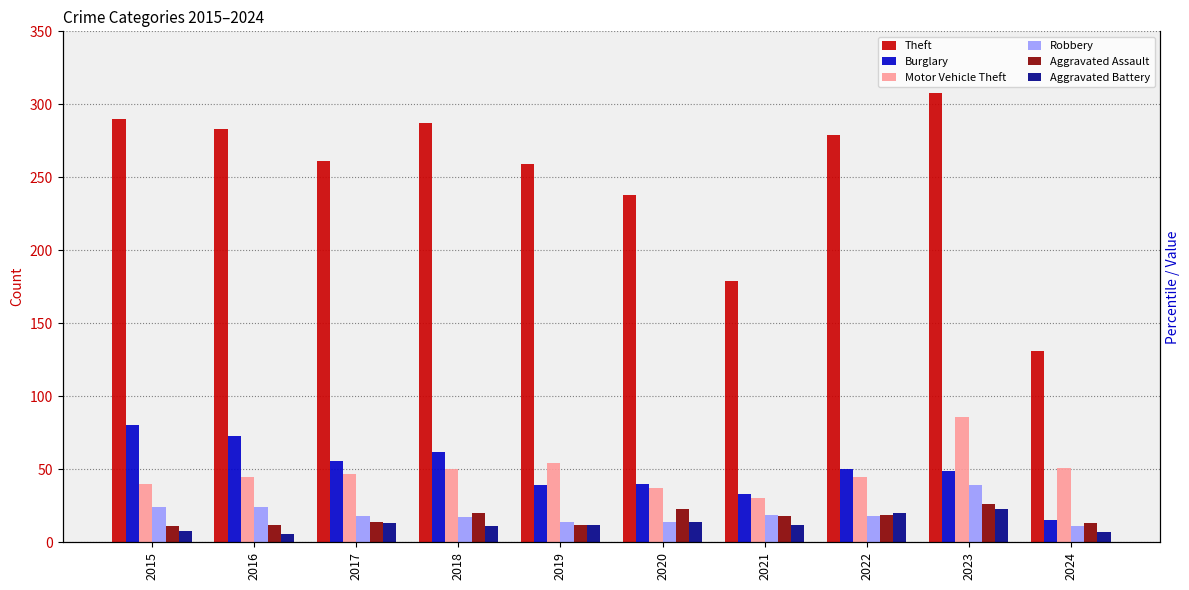

True or false: Burglary has a value of 40 at 2020.

True